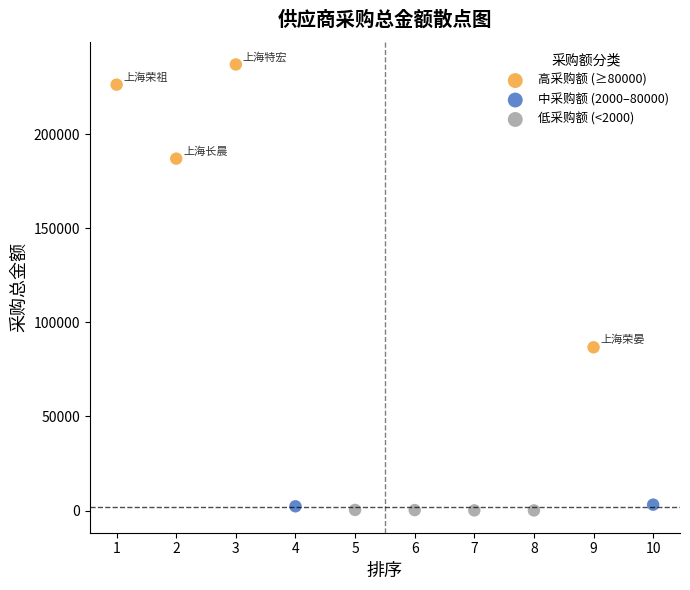

What are all the series names shown in the legend?

高采购额 (≥80000), 中采购额 (2000–80000), 低采购额 (<2000)